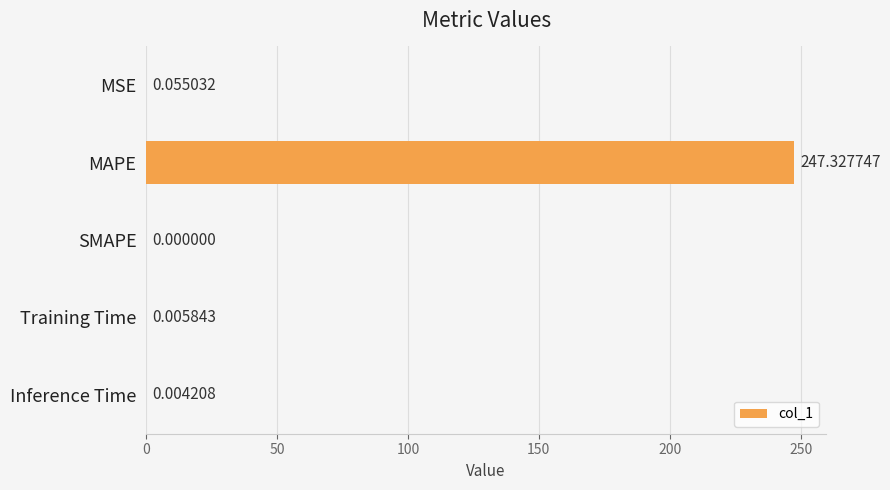

Between MSE and Training Time, which is larger?

MSE